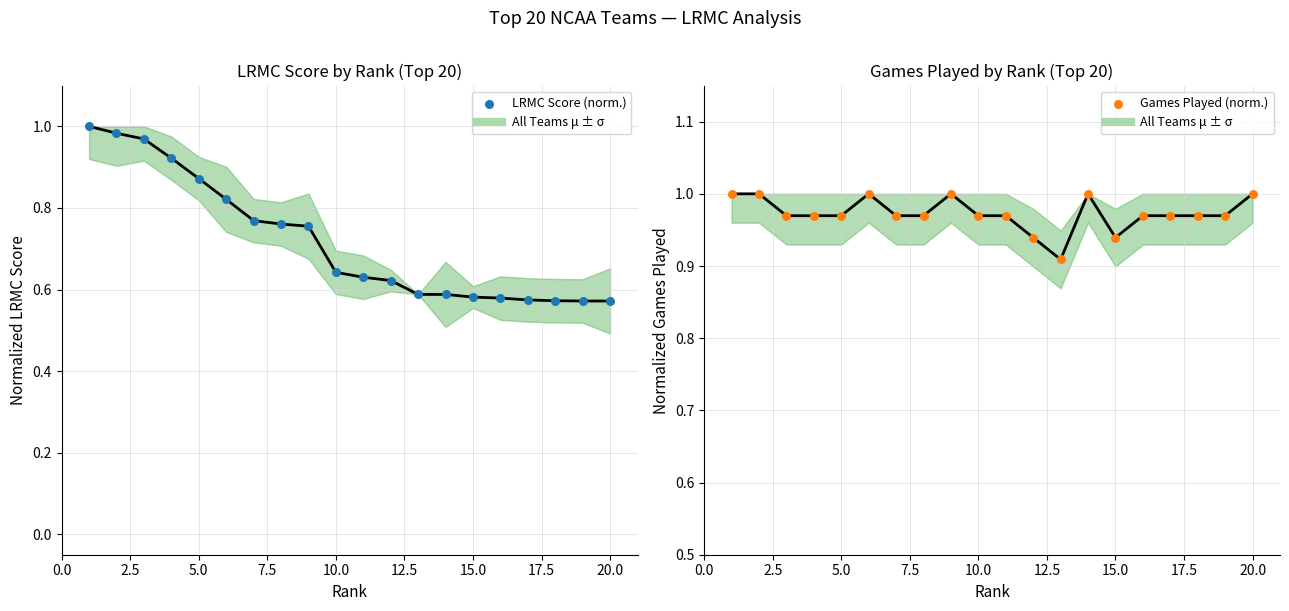

Which series contains the lowest Y value?

LRMC Score (norm.)